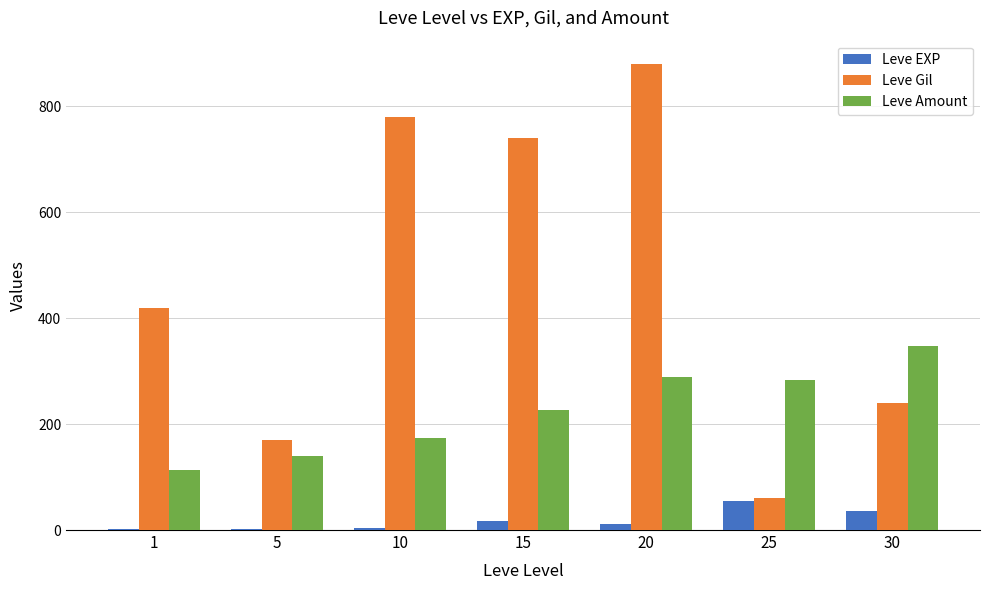

What is the difference between the Leve Gil values at 30 and 10?

540